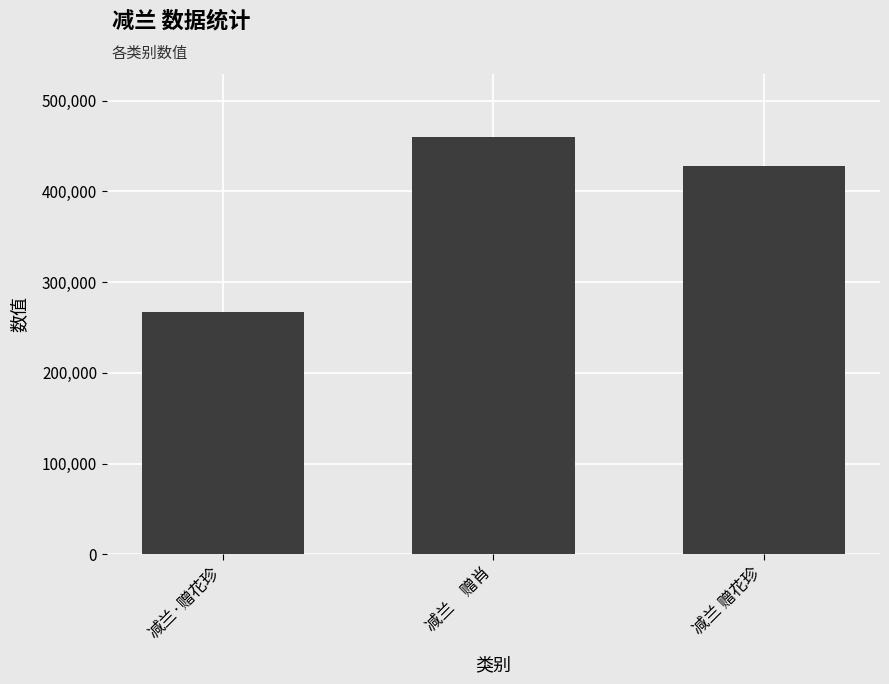

True or false: the data shows 267060 at 减兰·赠花珍.

True